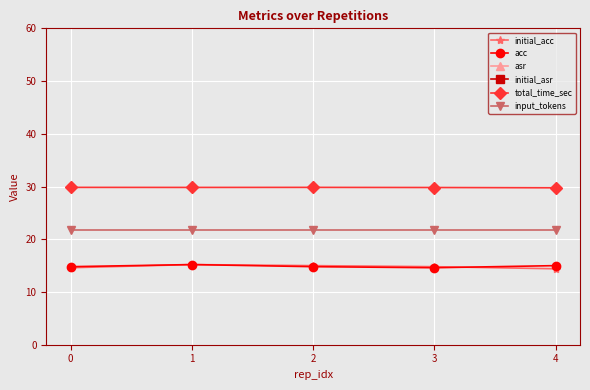

Is it true that initial_acc equals 14.8 at 3?

True